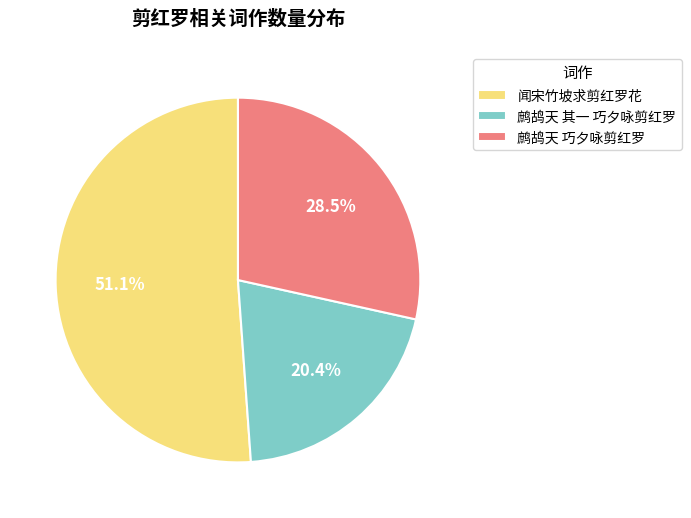

To the nearest percent, what is the difference between the largest and smallest slice percentages?

31%